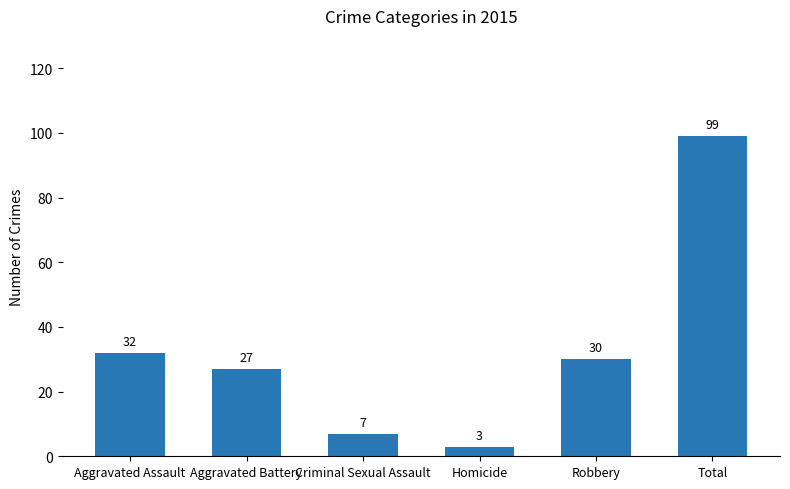

What position from the right is Criminal Sexual Assault?

4